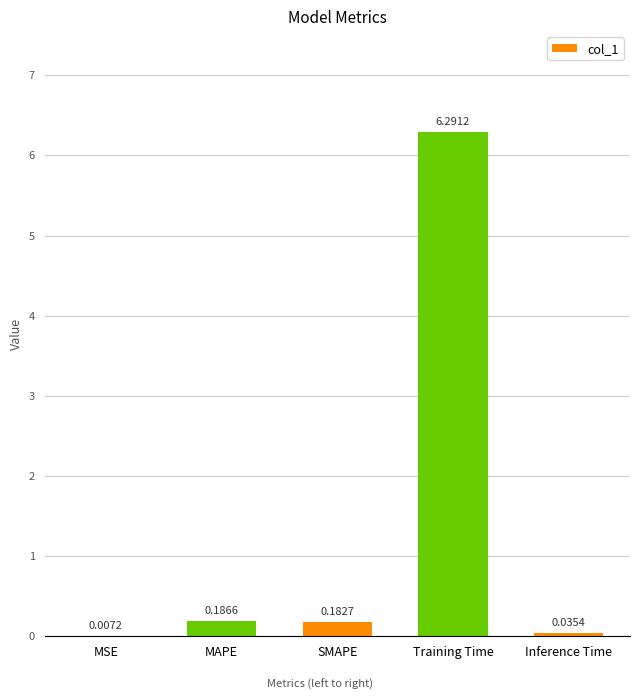

What is the average value?

1.3